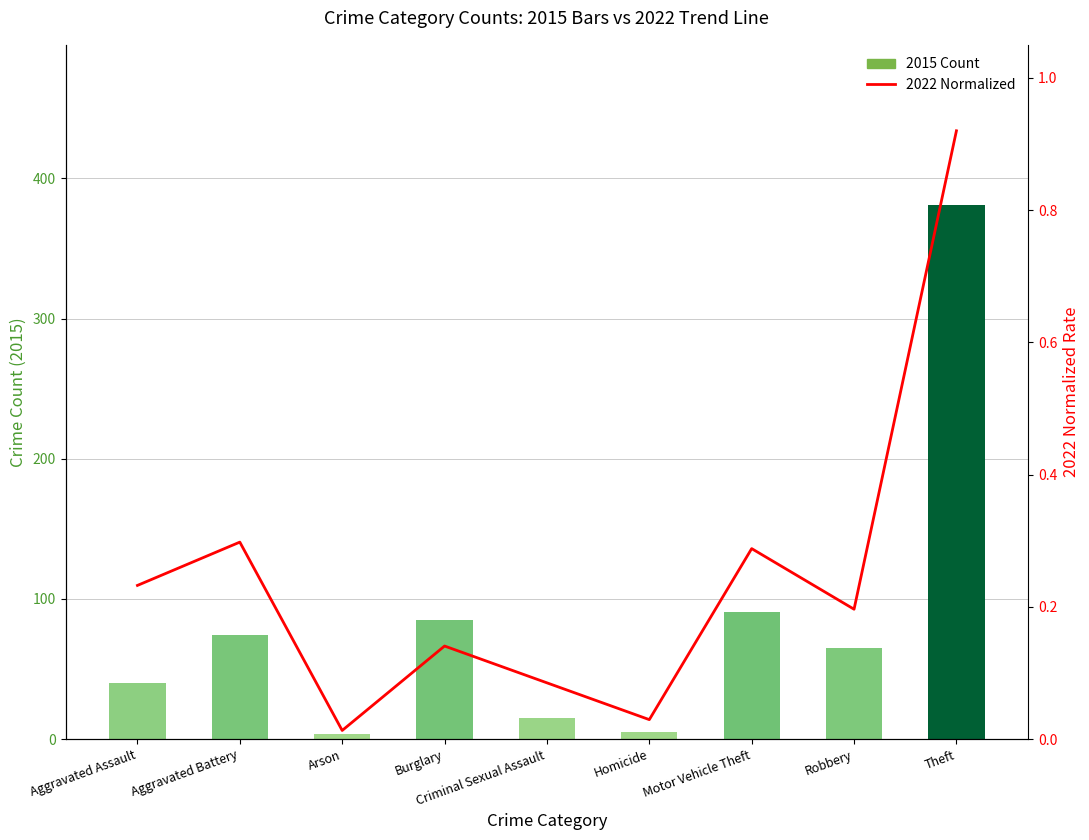

Reading right to left, what are all the values shown in this chart?

2015 Count: 381.0	65.0	91.0	5.0	15.0	85.0	4.0	74.0	40.0
2022 (normalized): 0.9	0.2	0.3	0.0	0.1	0.1	0.0	0.3	0.2